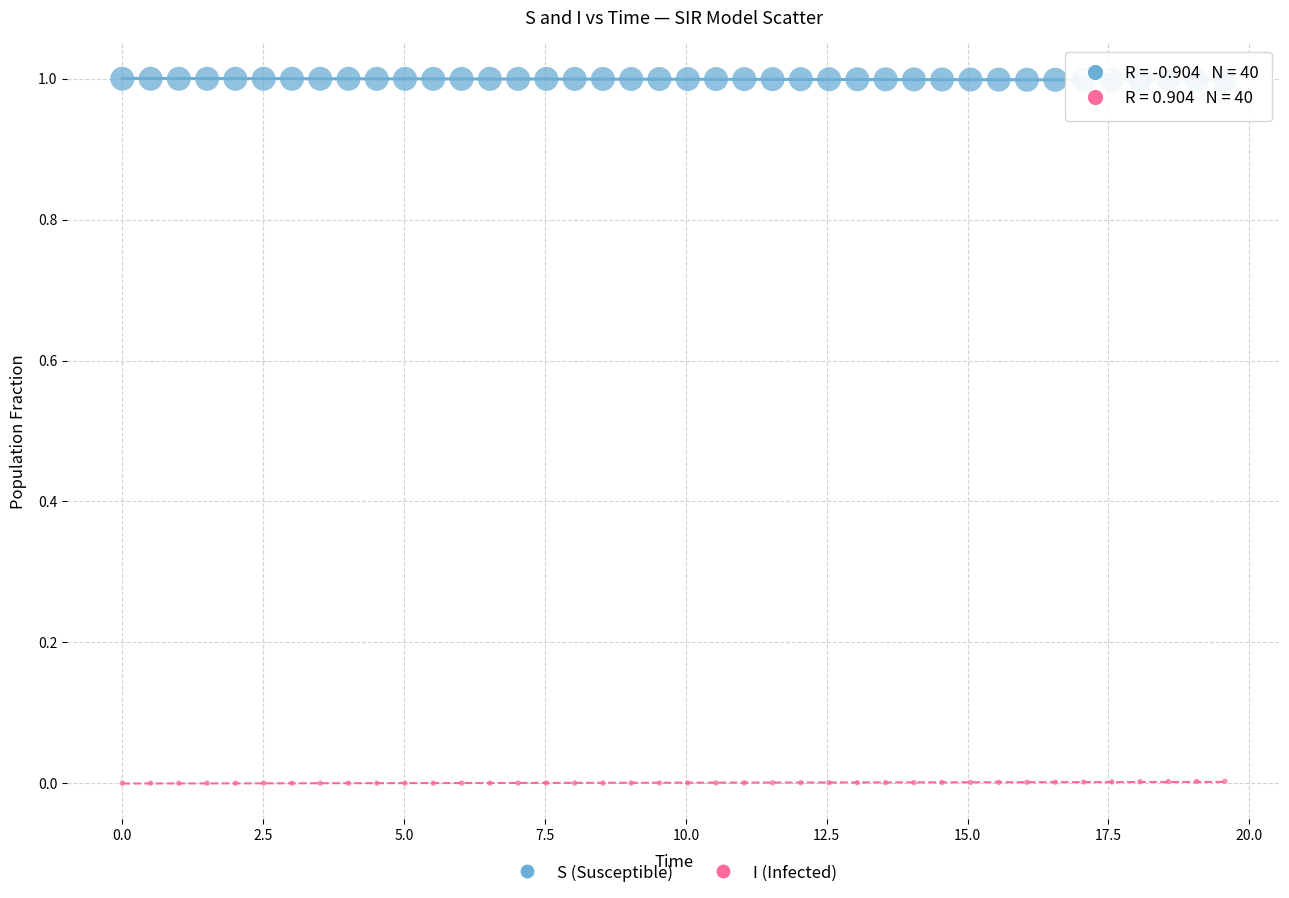

Across all data points, what is the range of Y values (max minus min)?

1.0